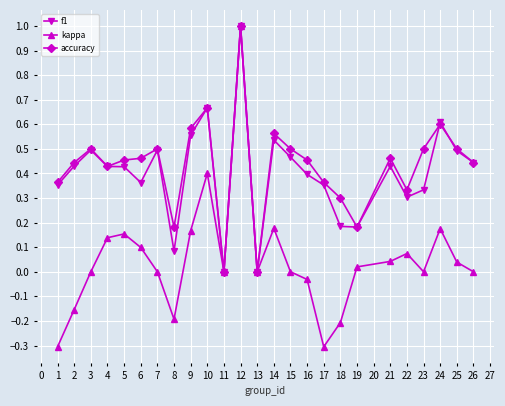

Rank the series at 8 from lowest to highest value.

kappa, f1, accuracy